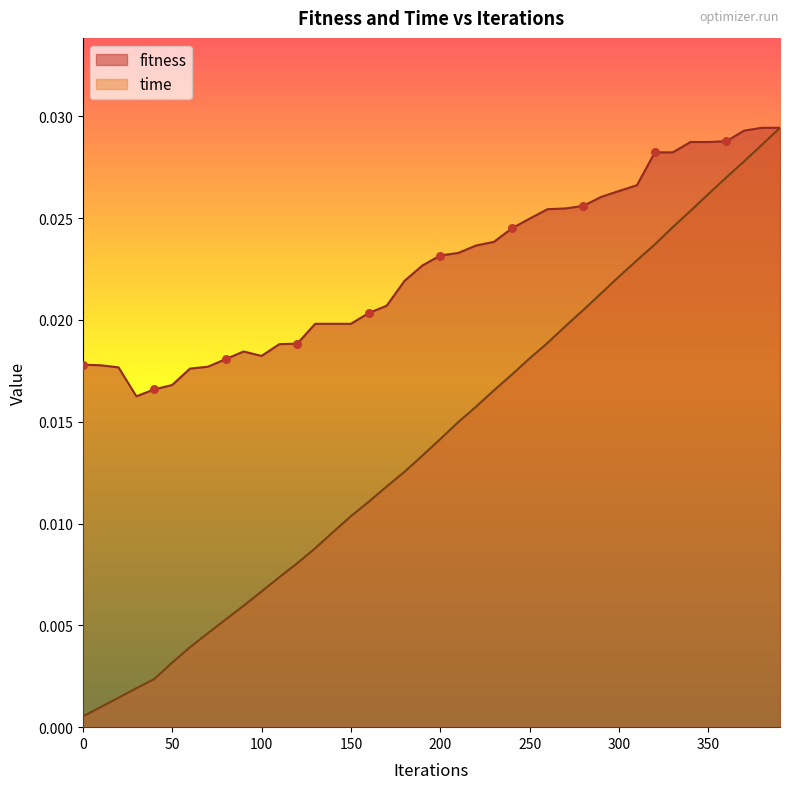

Which series has the widest spread of Y values?

time